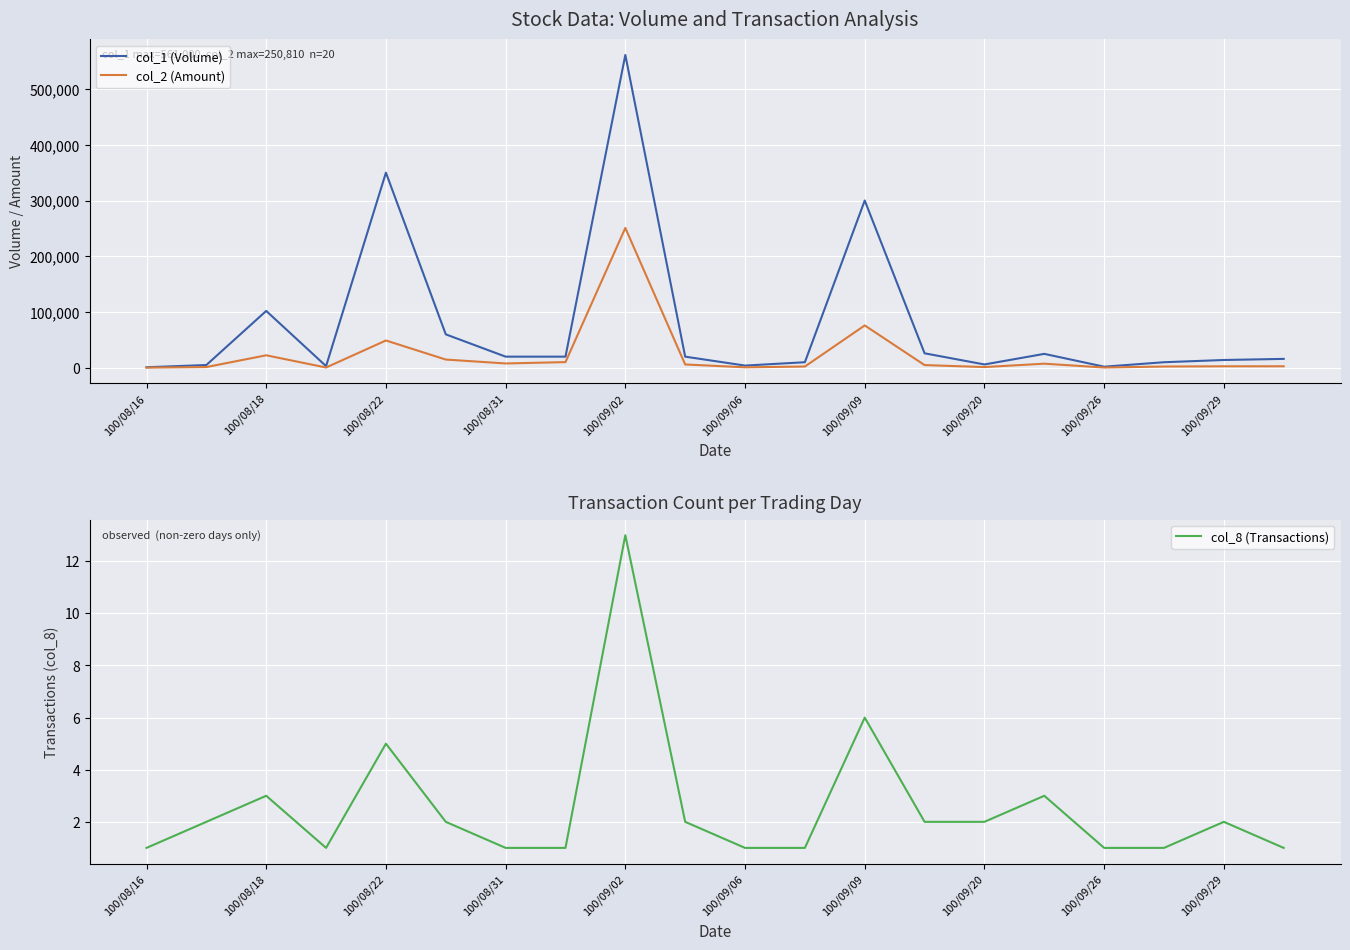

What is the difference between the second highest and second lowest values in the col_8 (Transactions) series?

5